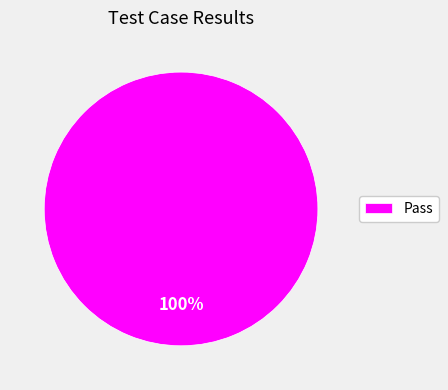

The Pass slice represents 100% of the pie. True or false?

True